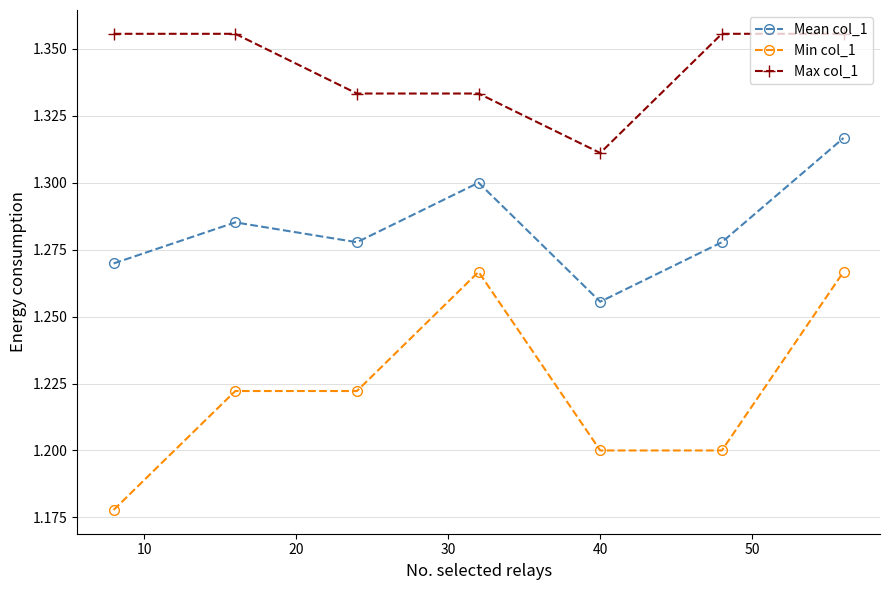

What is the sum of all Max col_1 values?

9.4